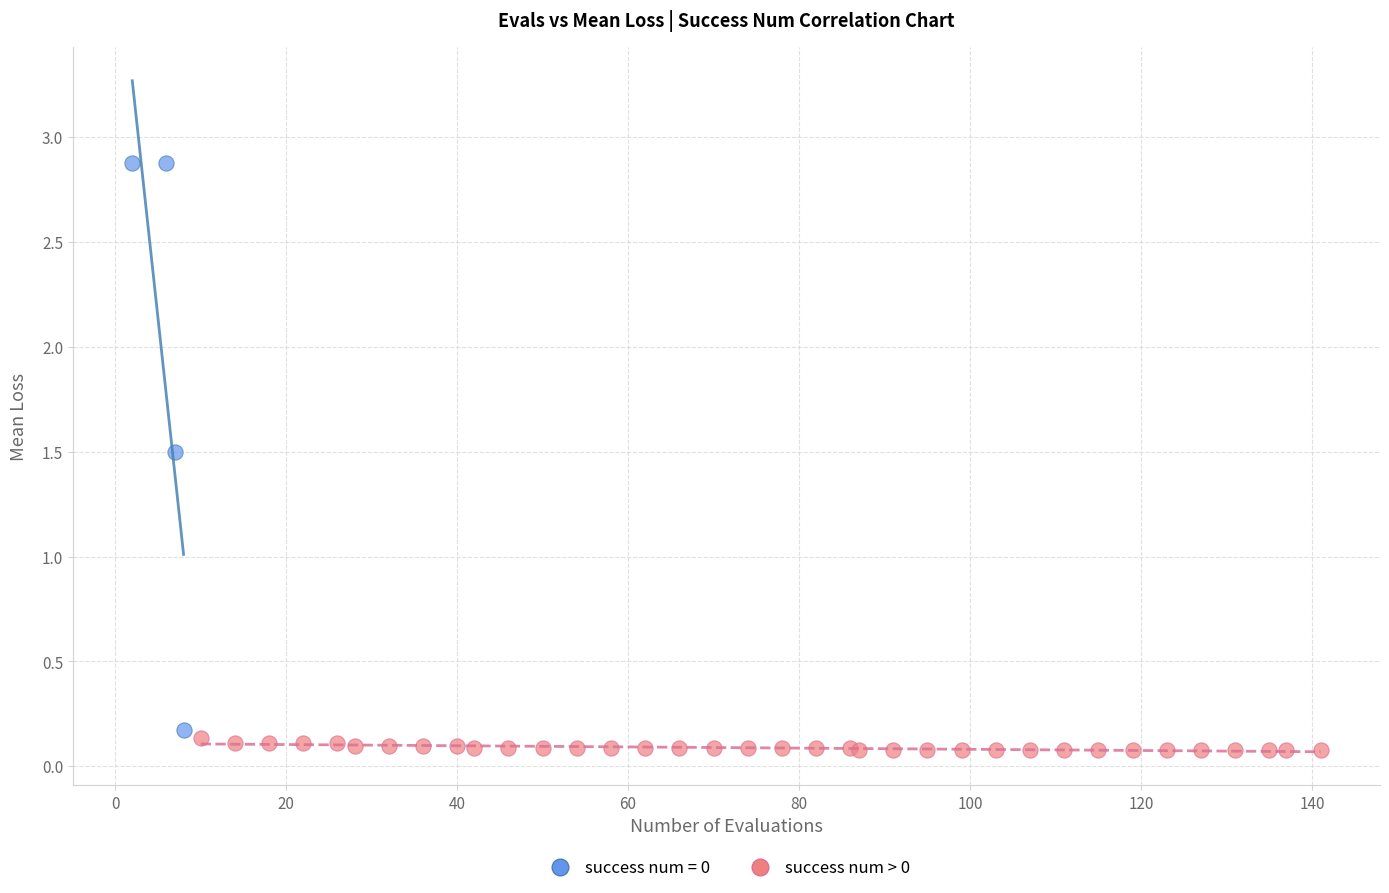

Which series has the widest spread of Y values?

success num = 0